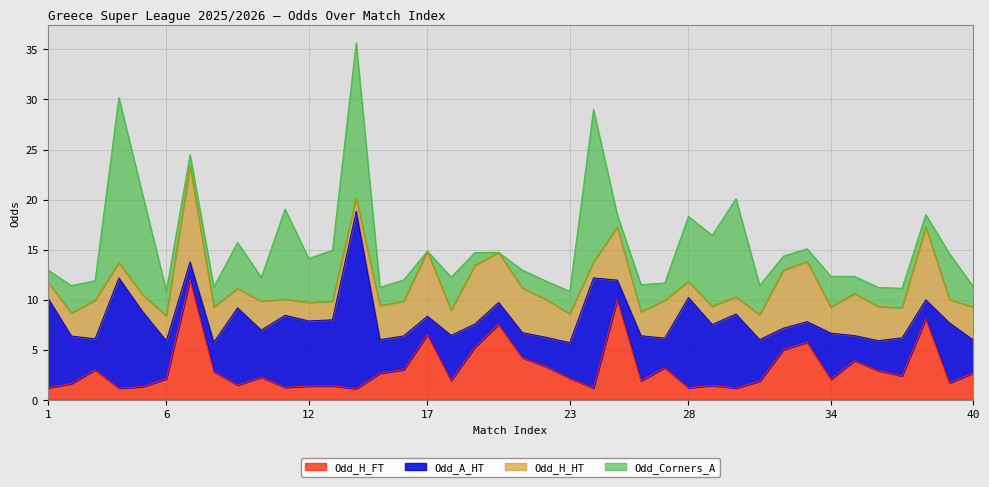

At how many categories does at least one series exceed 13?

3